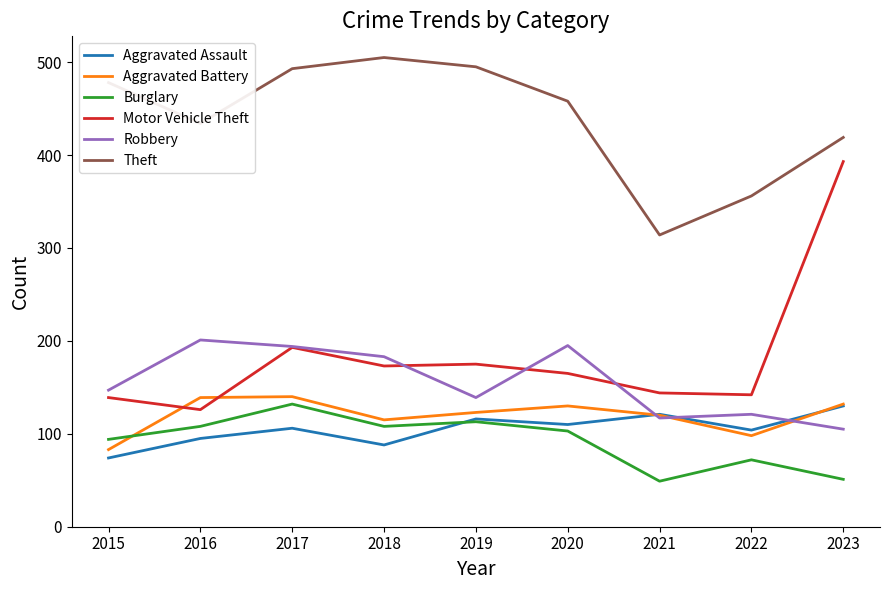

True or false: Aggravated Assault and Motor Vehicle Theft cross at least once.

False